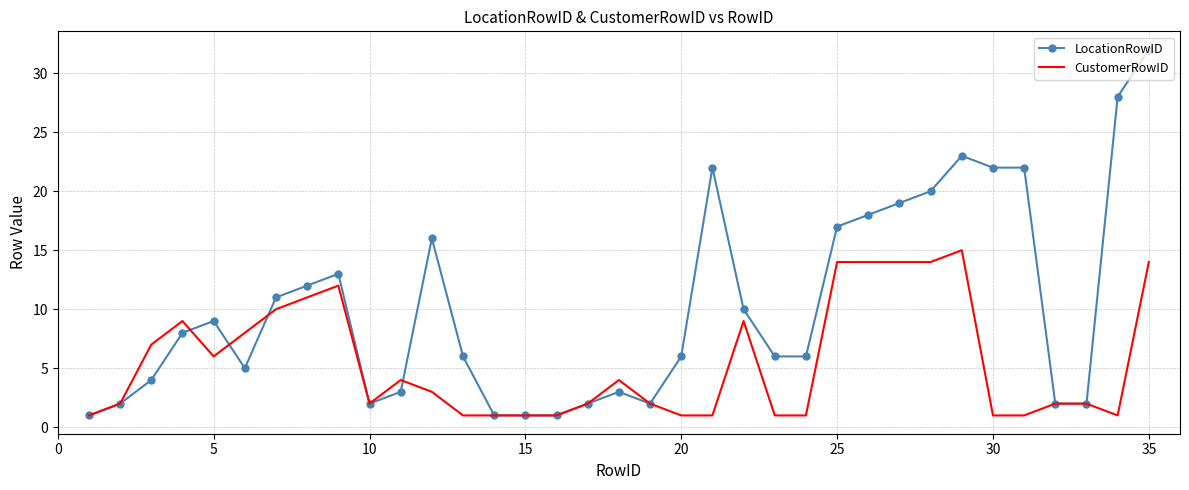

Rank the series by their maximum value, from highest to lowest.

LocationRowID, CustomerRowID